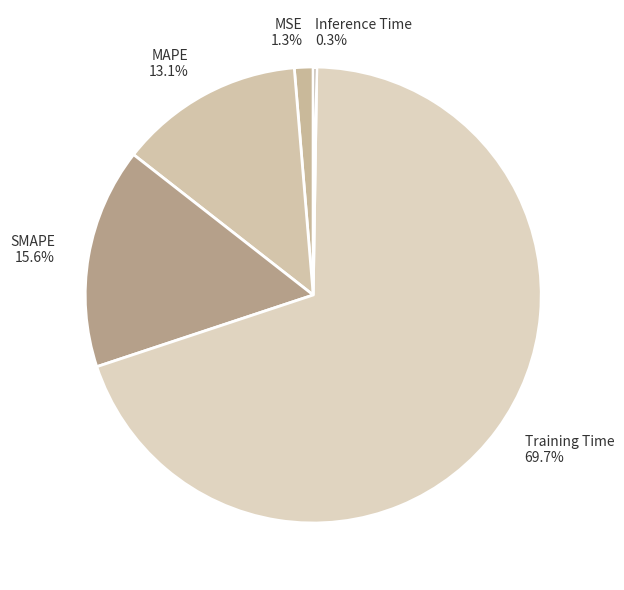

To the nearest percent, what is the average slice percentage?

20%